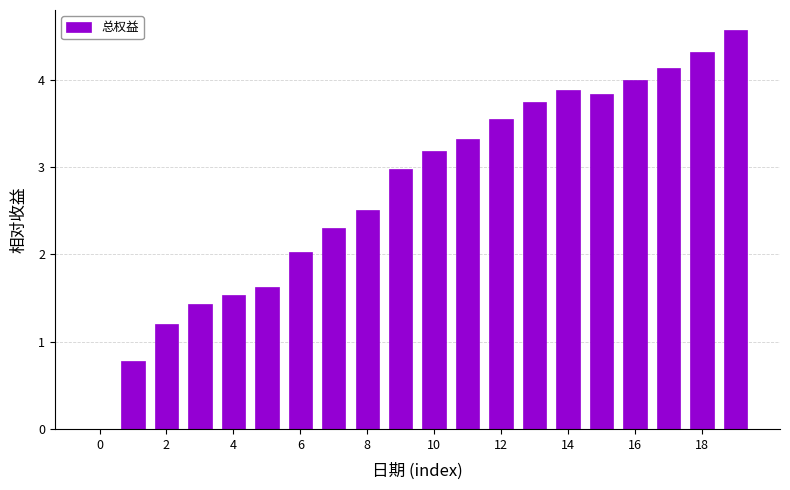

What is the greatest value displayed?

4.6